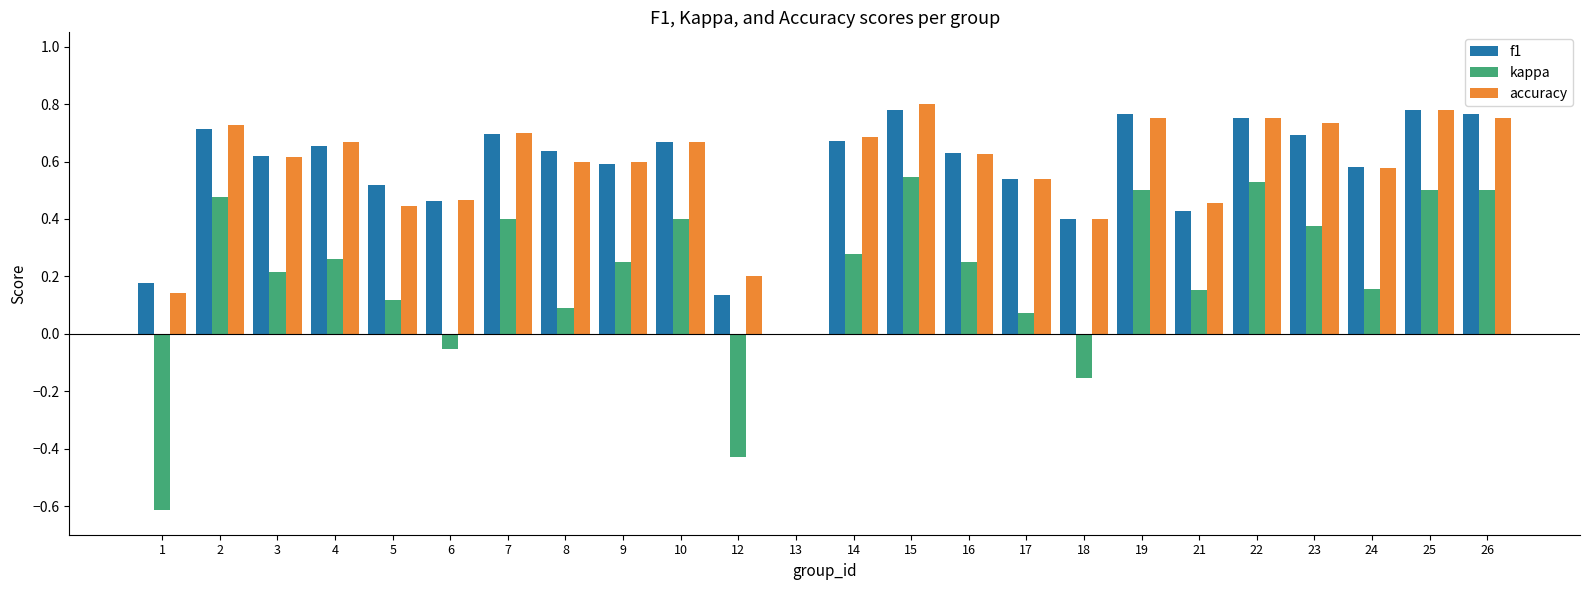

What is the total value across all series at 24?

1.3